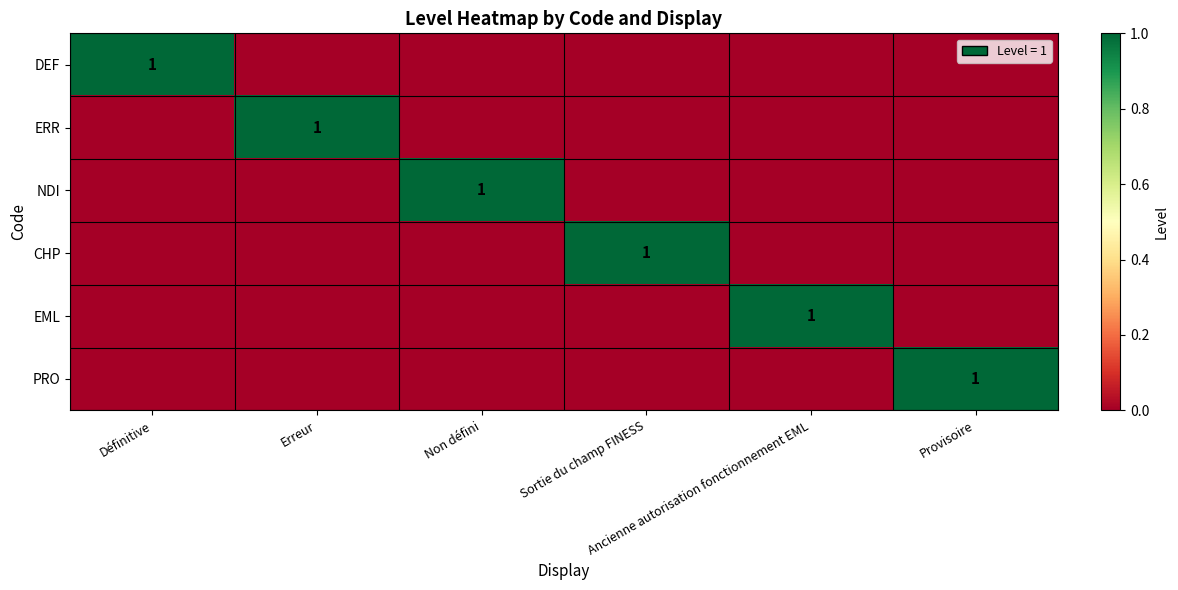

Which series changed the most between Définitive and Erreur?

DEF